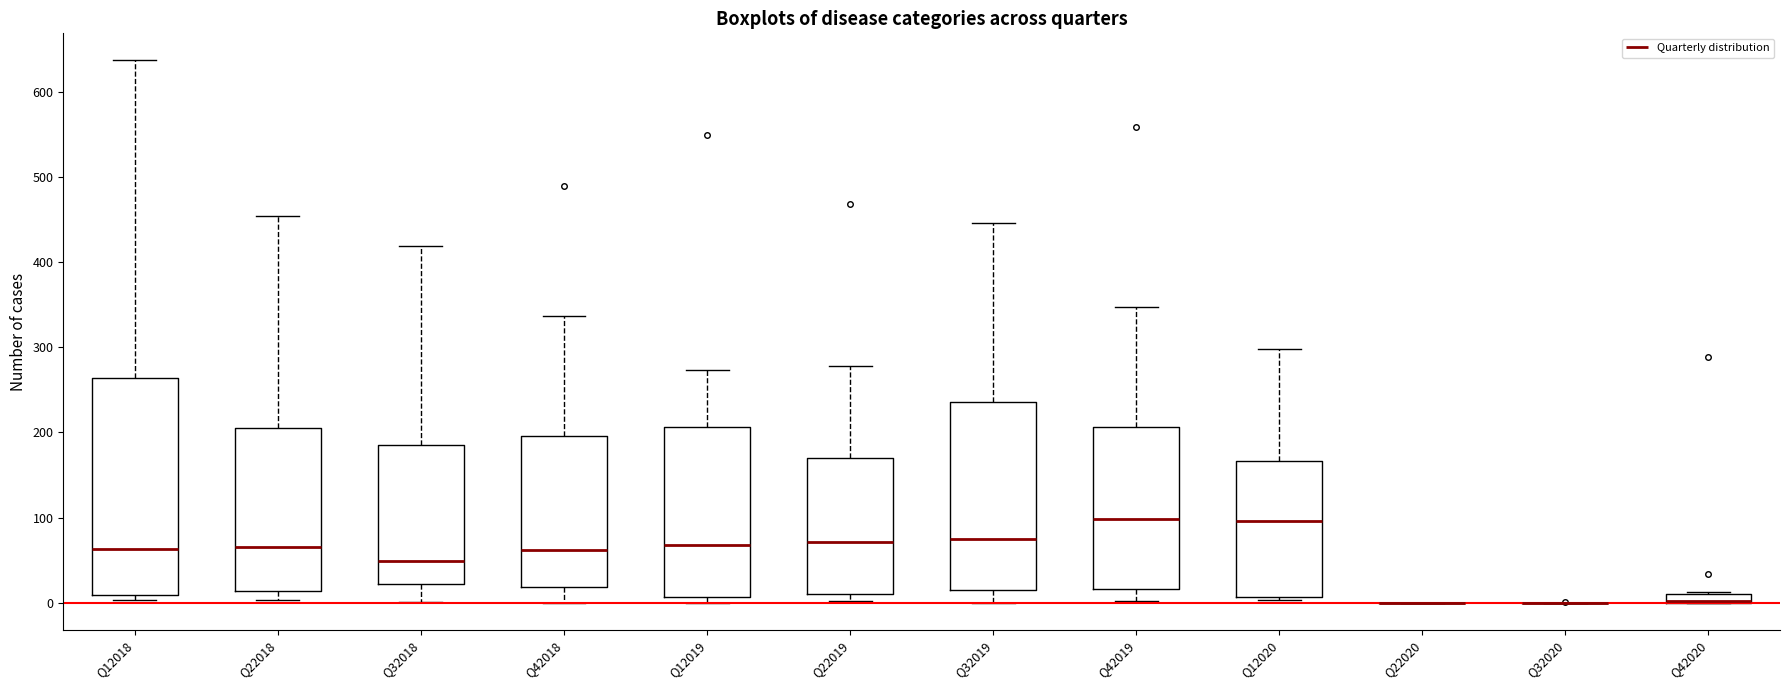

Which box is the tallest, from its lower edge to its upper edge?

Q12018